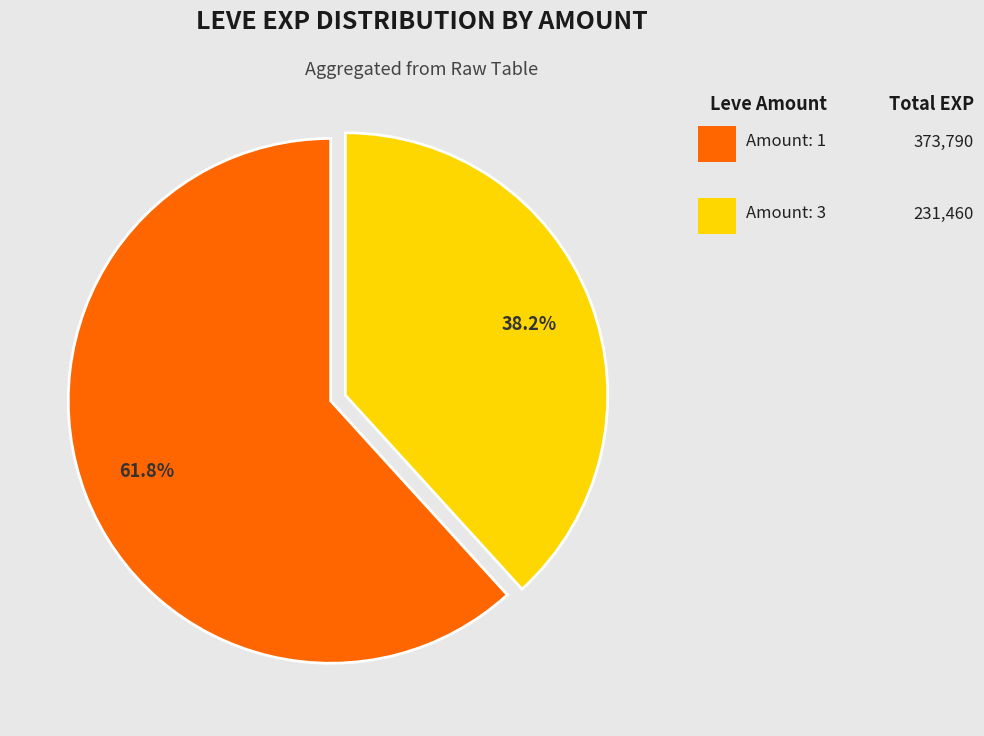

Does any single category account for the majority?

Yes